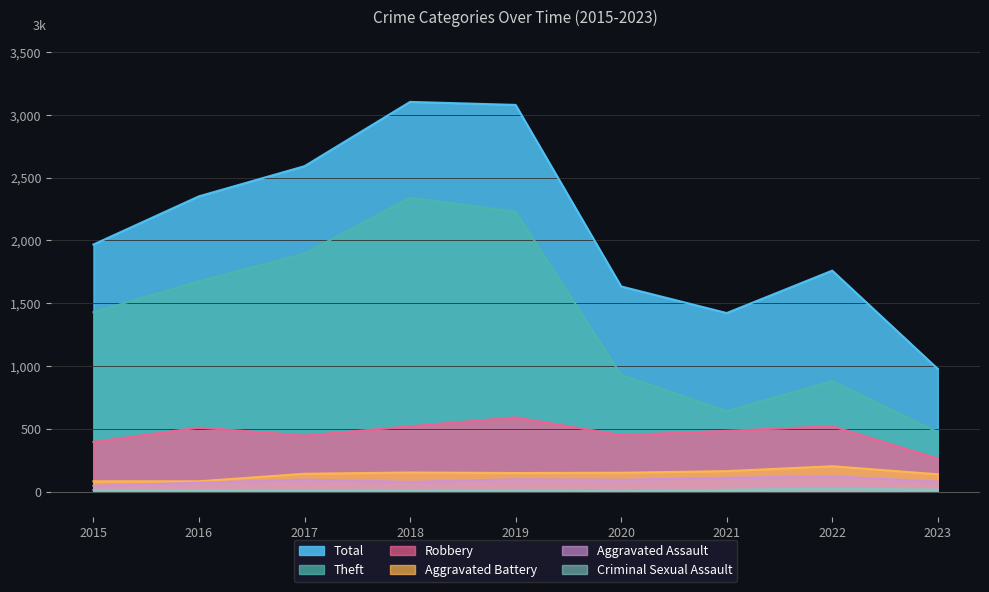

True or false: Aggravated Assault and Criminal Sexual Assault intersect in this chart.

False